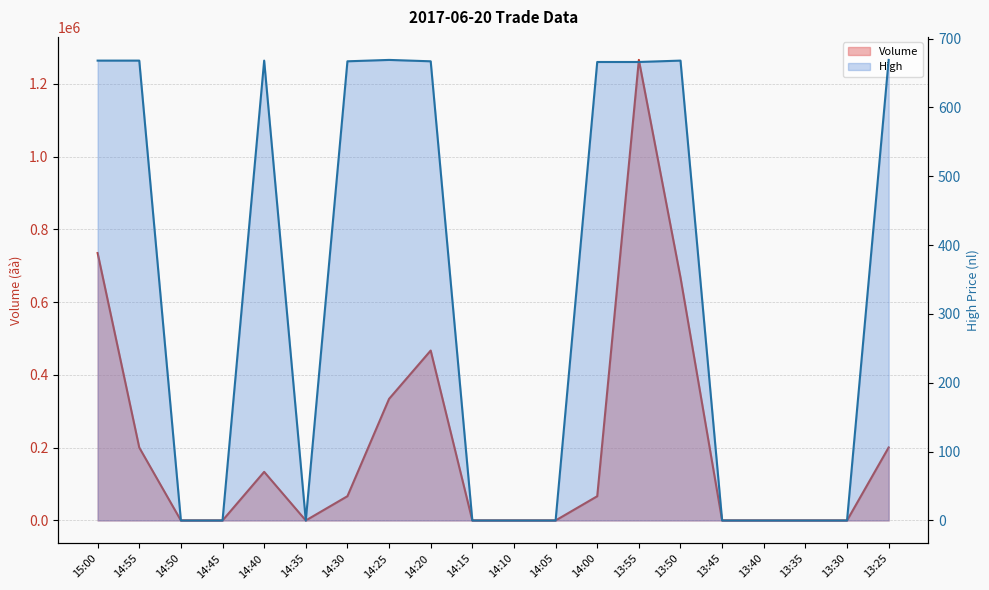

What are all the series names shown in the legend?

Volume, High